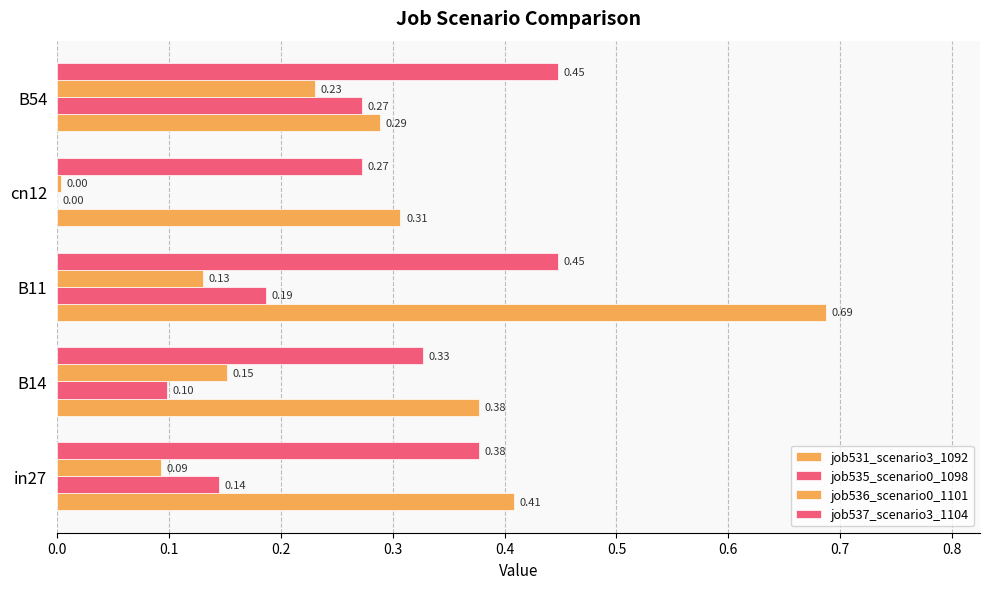

Count the number of categories in the chart.

5